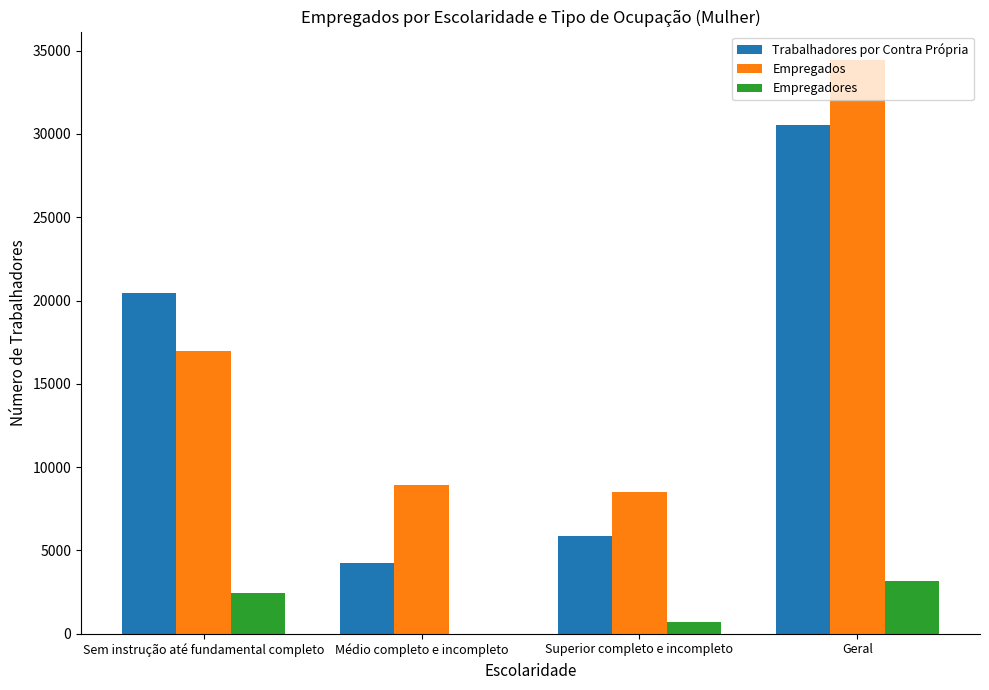

What is the average value of the Empregadores series?

1580.2